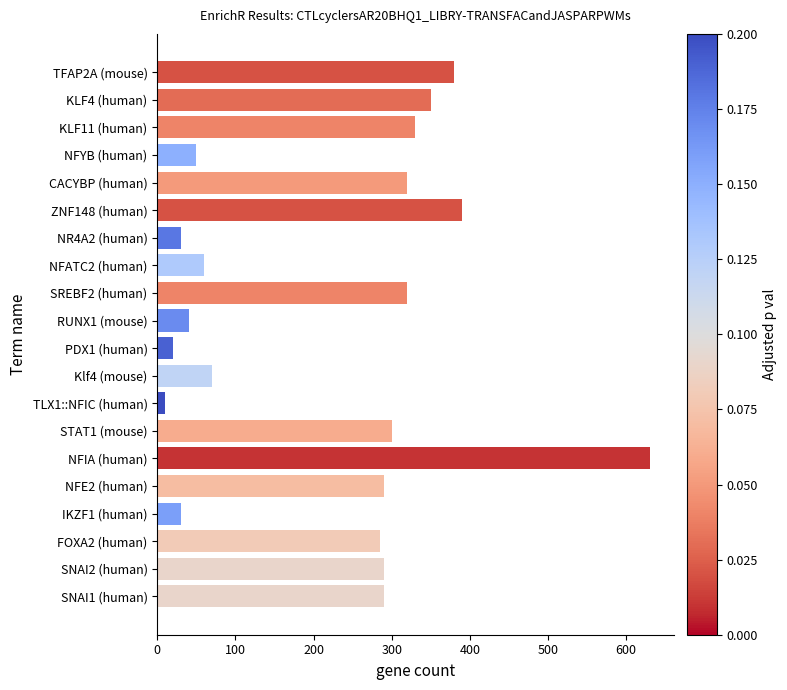

Reading bottom to top, what are all the values shown in this chart?

SNAI1 (human)=290	SNAI2 (human)=290	FOXA2 (human)=285	IKZF1 (human)=30	NFE2 (human)=290	NFIA (human)=630	STAT1 (mouse)=300	TLX1::NFIC (human)=10	Klf4 (mouse)=70	PDX1 (human)=20	RUNX1 (mouse)=40	SREBF2 (human)=320	NFATC2 (human)=60	NR4A2 (human)=30	ZNF148 (human)=390	CACYBP (human)=320	NFYB (human)=50	KLF11 (human)=330	KLF4 (human)=350	TFAP2A (mouse)=380